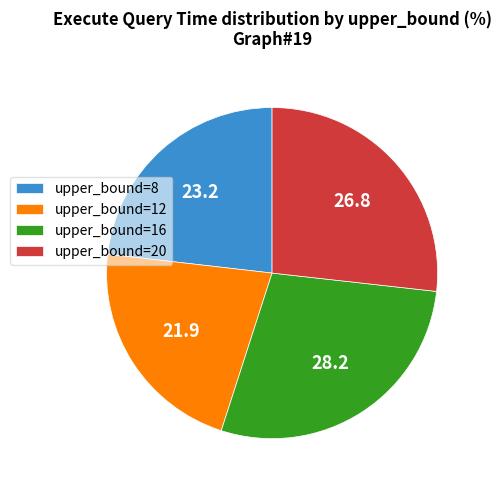

Does upper_bound=8 account for over 50% of the chart?

No